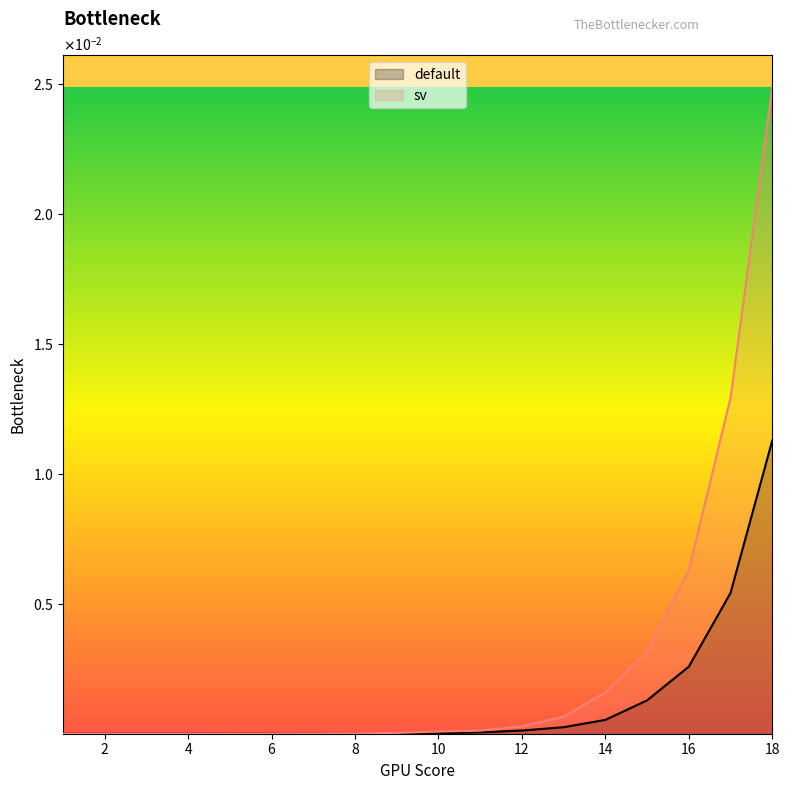

What are all the series names shown in the legend?

default, sv